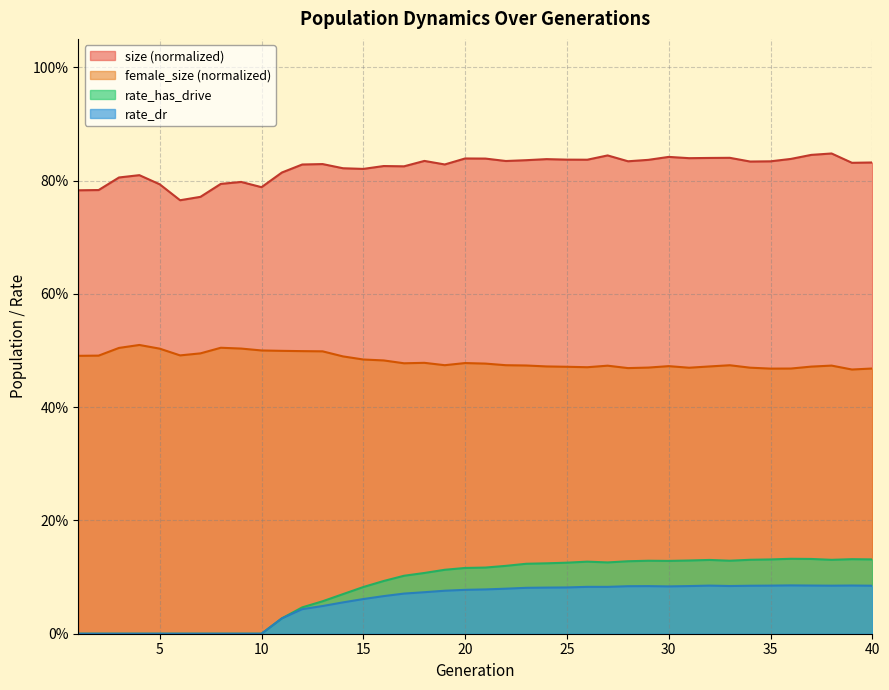

What is the value of the female_size point at the 3rd from the left?

0.5